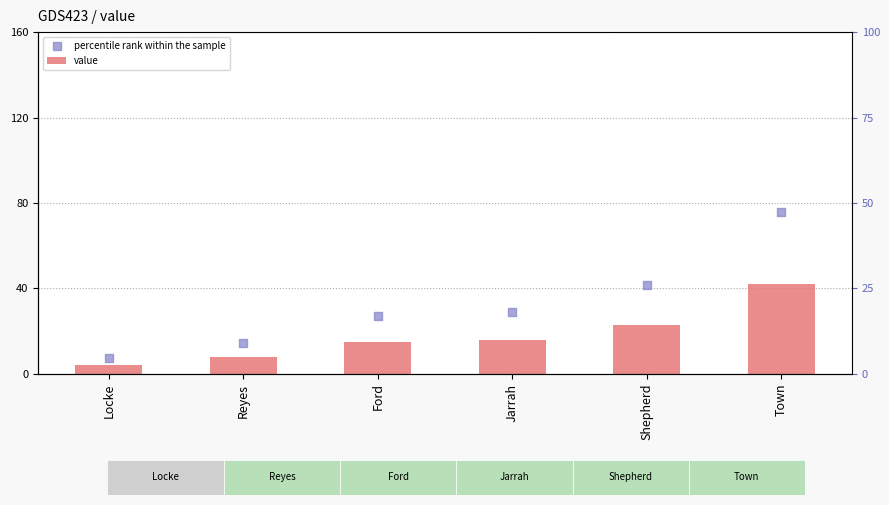

Which series contains the highest Y value?

percentile rank within the sample